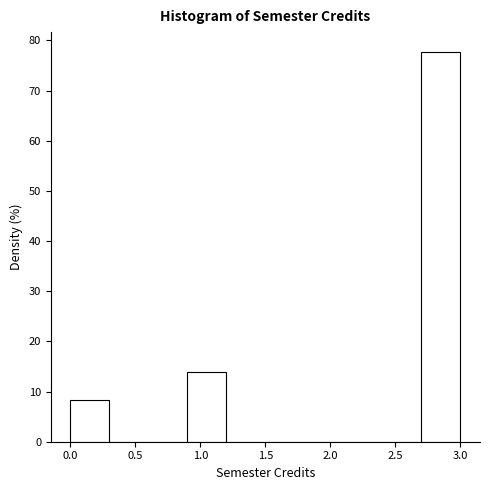

How tall is the bar that spans 0.0 to 0.3 on the x-axis? The values are not printed on the chart, so give them approximately, as read against the axis.

8